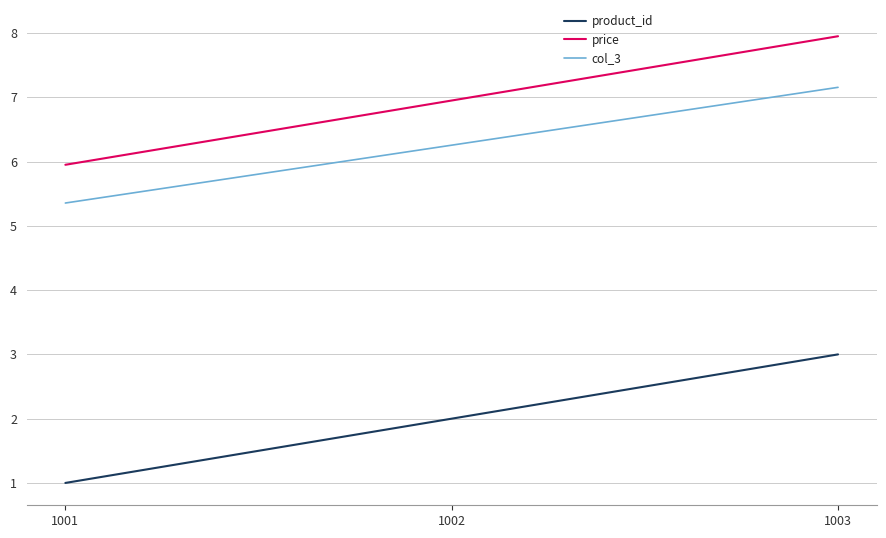

Is the value of product_id at 1002 greater than the value of price at 1001?

No